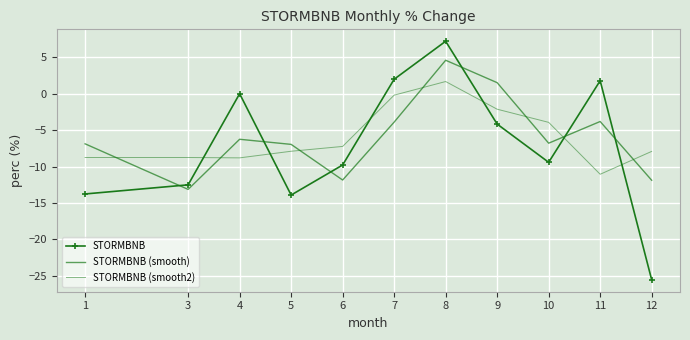

What is the total value across all series at 3?

-34.4